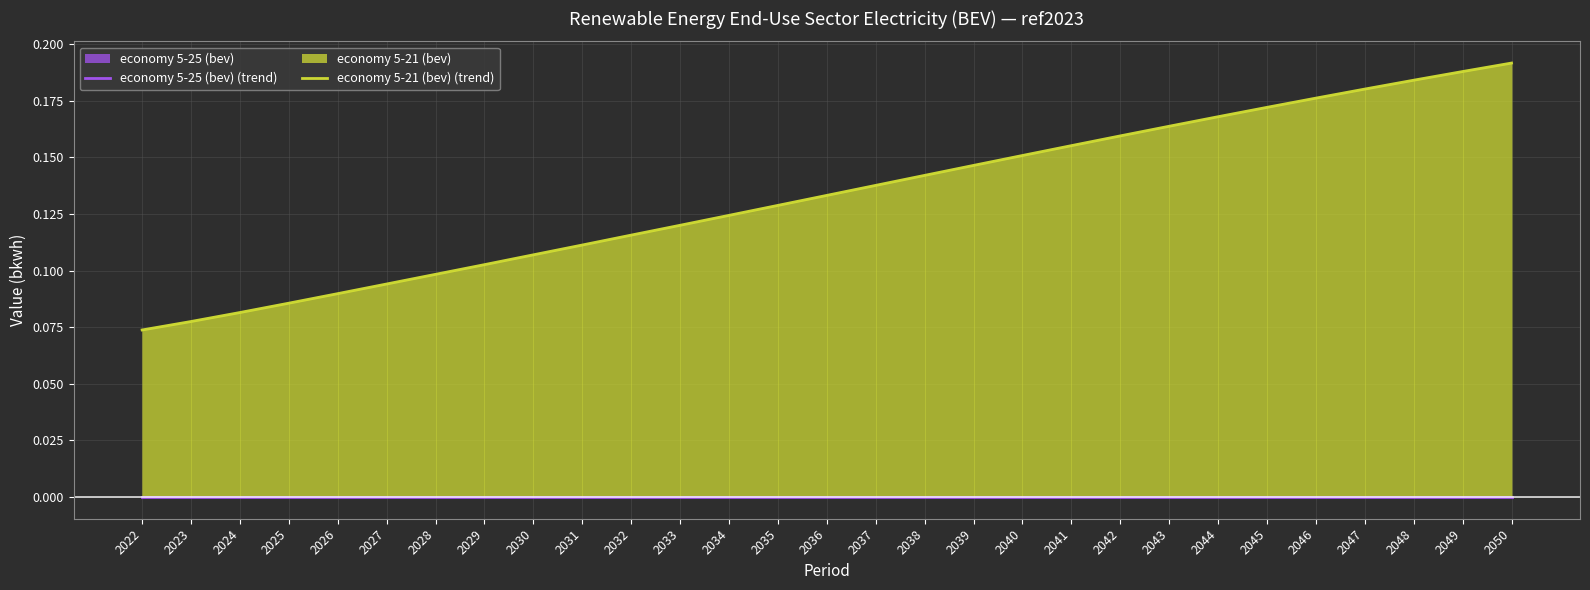

Reading left to right, list all the values displayed in this chart.

economy 5-25 (bev) (trend): 0.0	0.0	0.0	0.0	0.0	0.0	0.0	0.0	0.0	0.0	0.0	0.0	0.0	0.0	0.0	0.0	0.0	0.0	0.0	0.0	0.0	0.0	0.0	0.0	0.0	0.0	0.0	0.0	0.0
economy 5-21 (bev) (trend): 0.1	0.1	0.1	0.1	0.1	0.1	0.1	0.1	0.1	0.1	0.1	0.1	0.1	0.1	0.1	0.1	0.1	0.1	0.2	0.2	0.2	0.2	0.2	0.2	0.2	0.2	0.2	0.2	0.2